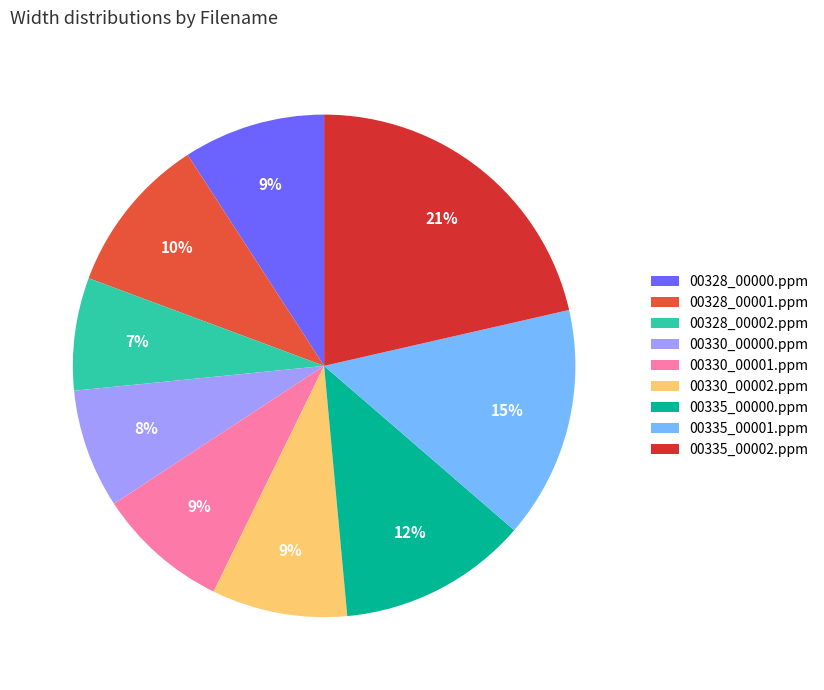

Which has a higher value, 00330_00002.ppm or 00328_00001.ppm?

00328_00001.ppm